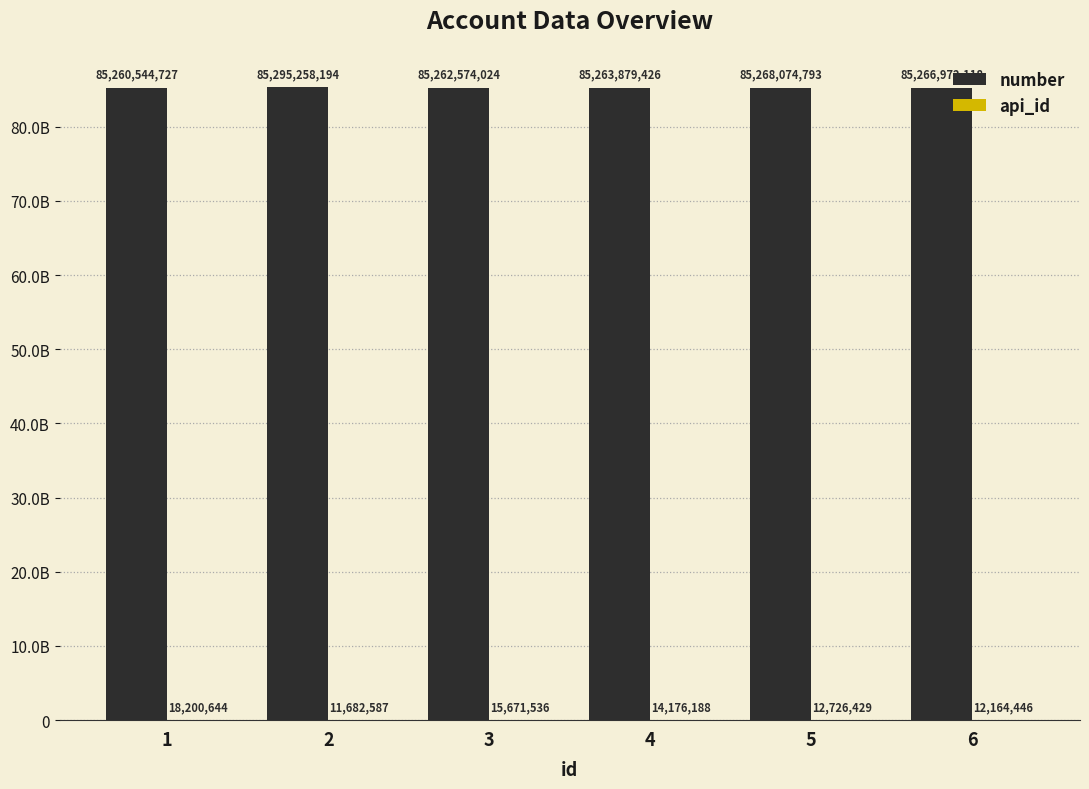

What is the average value of the api_id series?

14103638